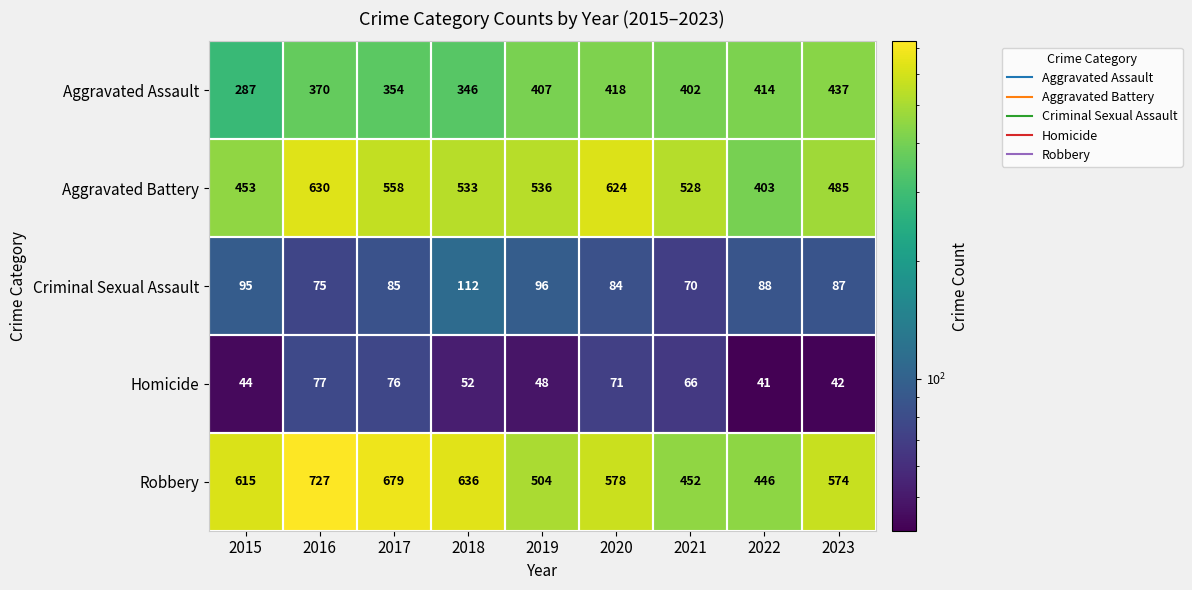

At which label is Robbery closest to 586?

2020